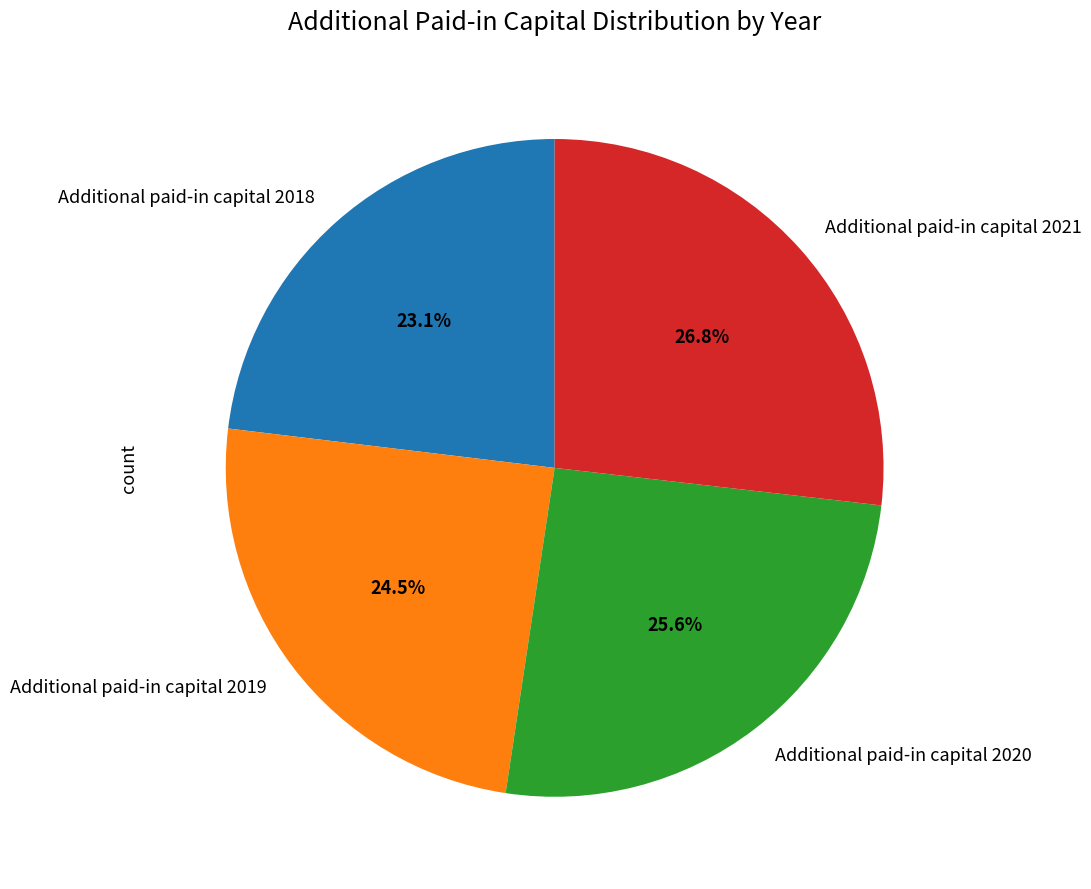

Is there any slice that represents more than half of the pie?

No